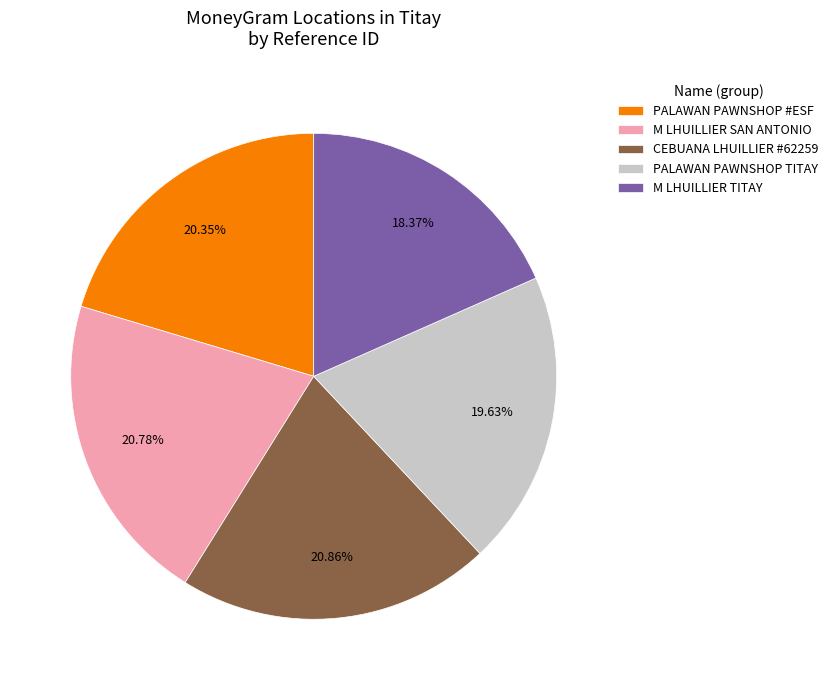

Do CEBUANA LHUILLIER #62259 and M LHUILLIER TITAY together represent more than half of the pie?

No